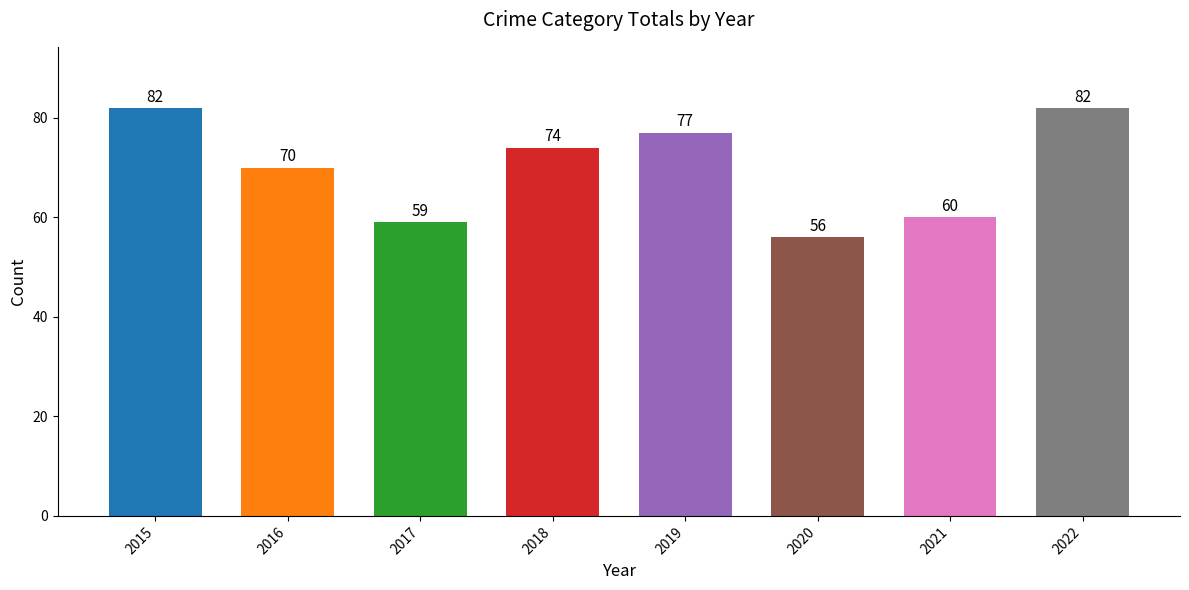

What is the greatest value displayed?

82